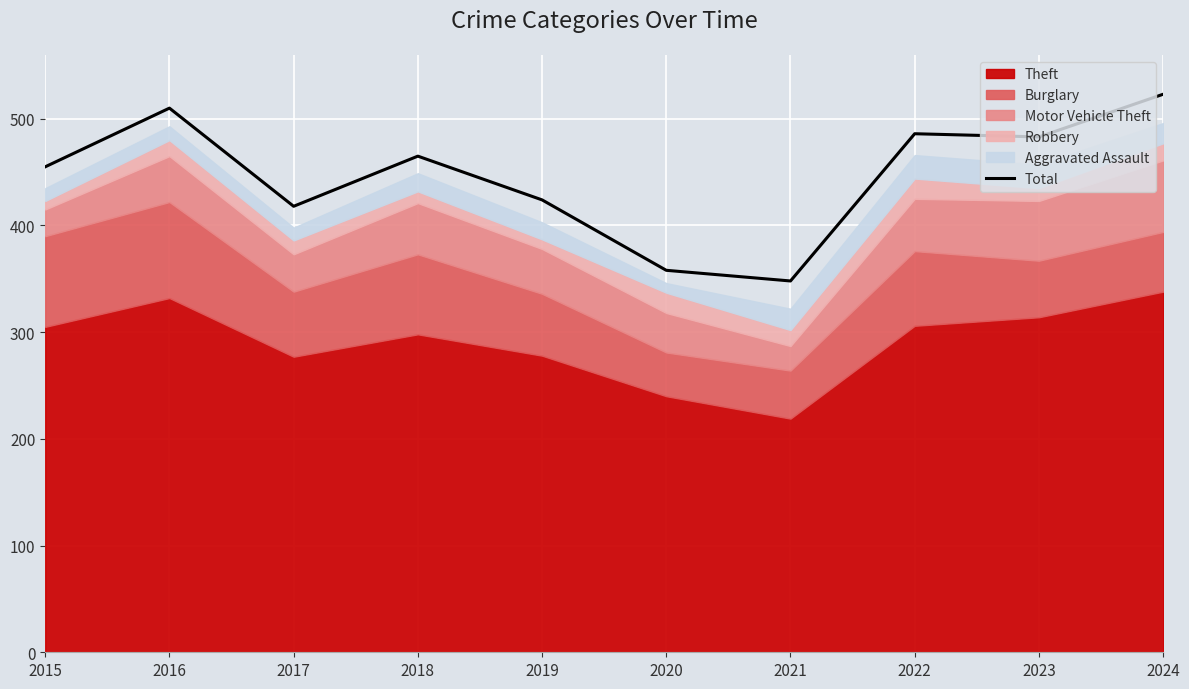

What is the value of the 6th point from the left?

358